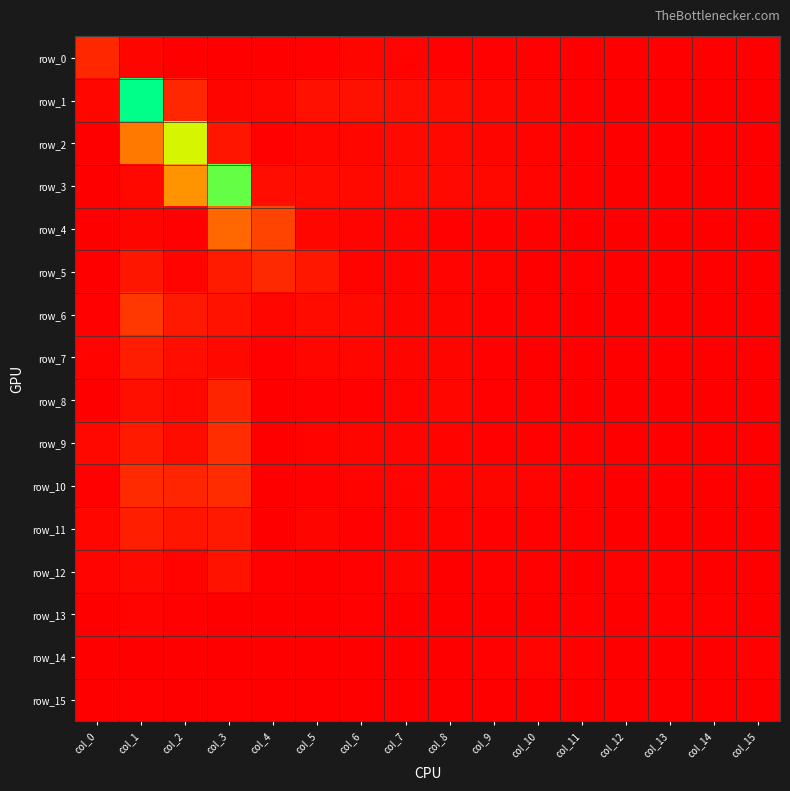

Which category has the highest value across all series?

col_1